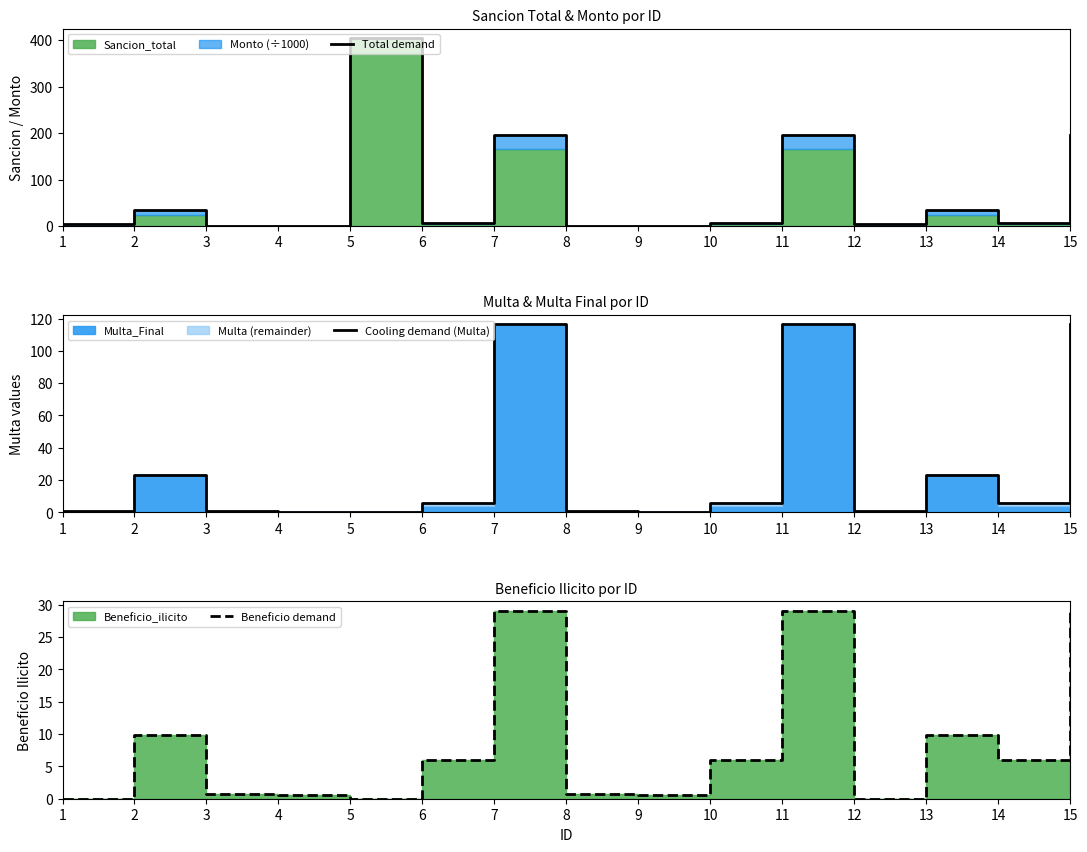

How many values in the Beneficio demand series exceed 5?

8